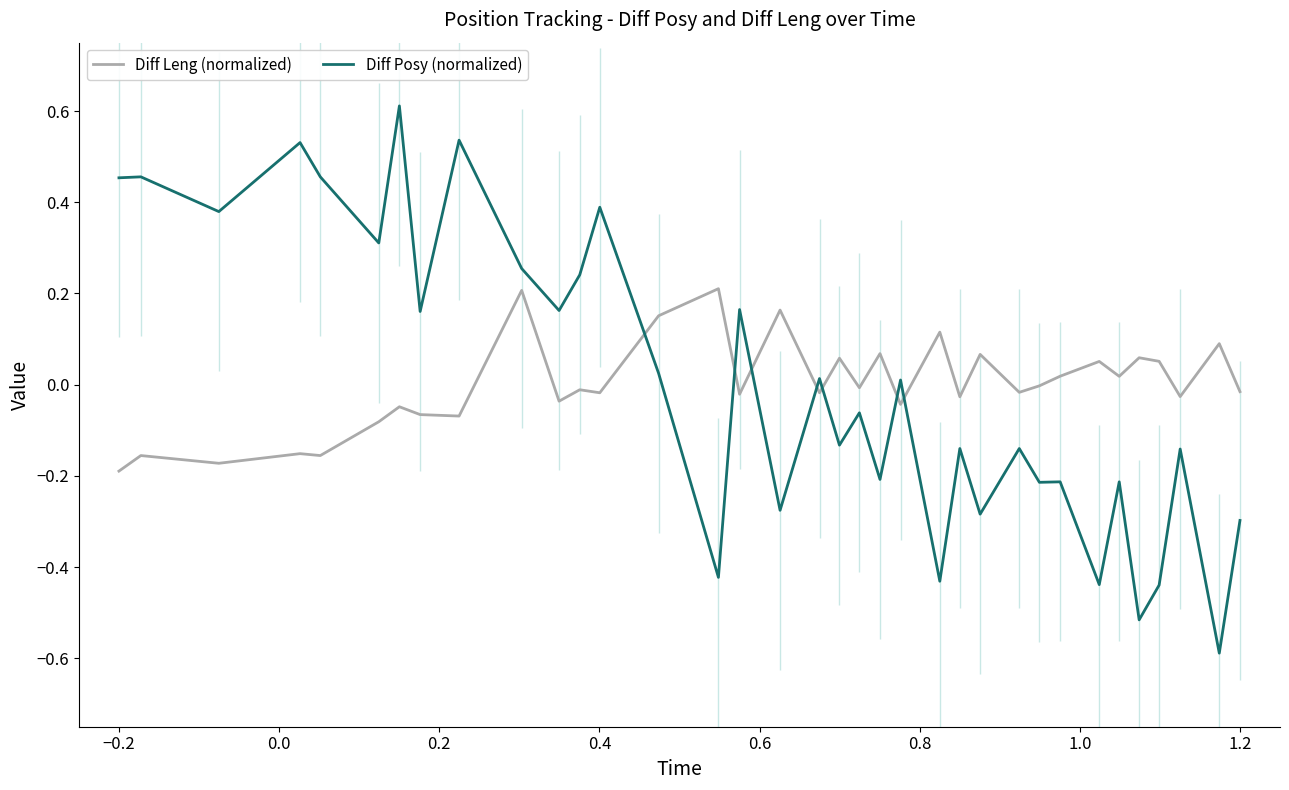

After their last crossing, which series has the higher values: Diff Leng (normalized) or Diff Posy (normalized)?

Diff Leng (normalized)